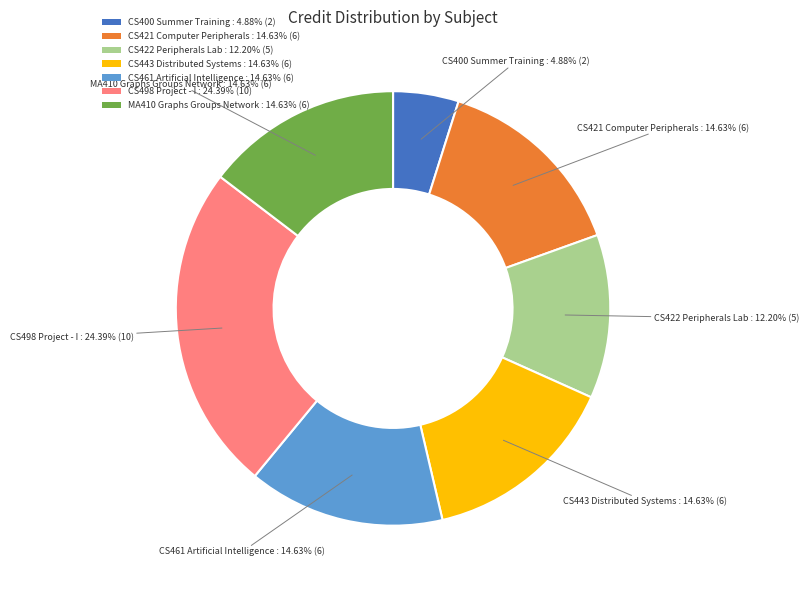

Is MA410 Graphs Groups Network the majority of the pie?

No